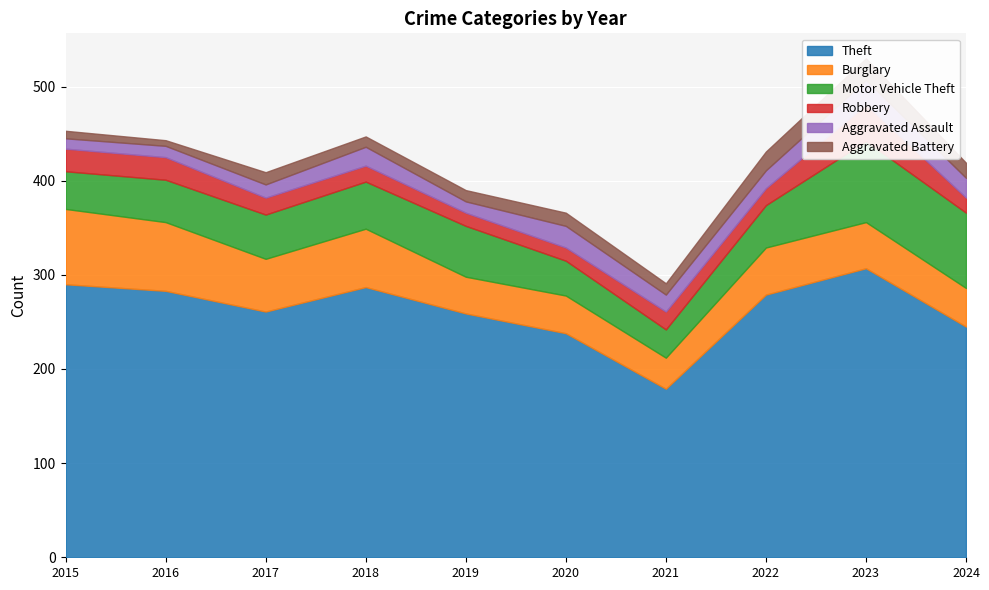

At which label does Robbery reach its peak?

2023